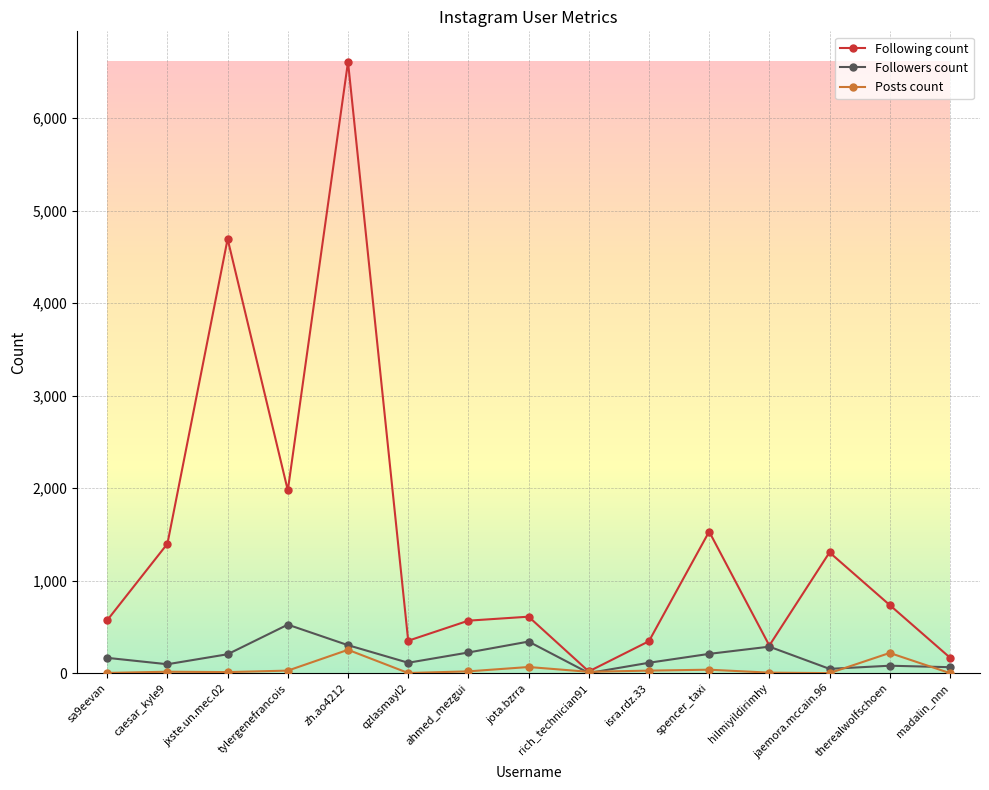

At which category does Followers count reach its first local valley?

caesar_kyle9